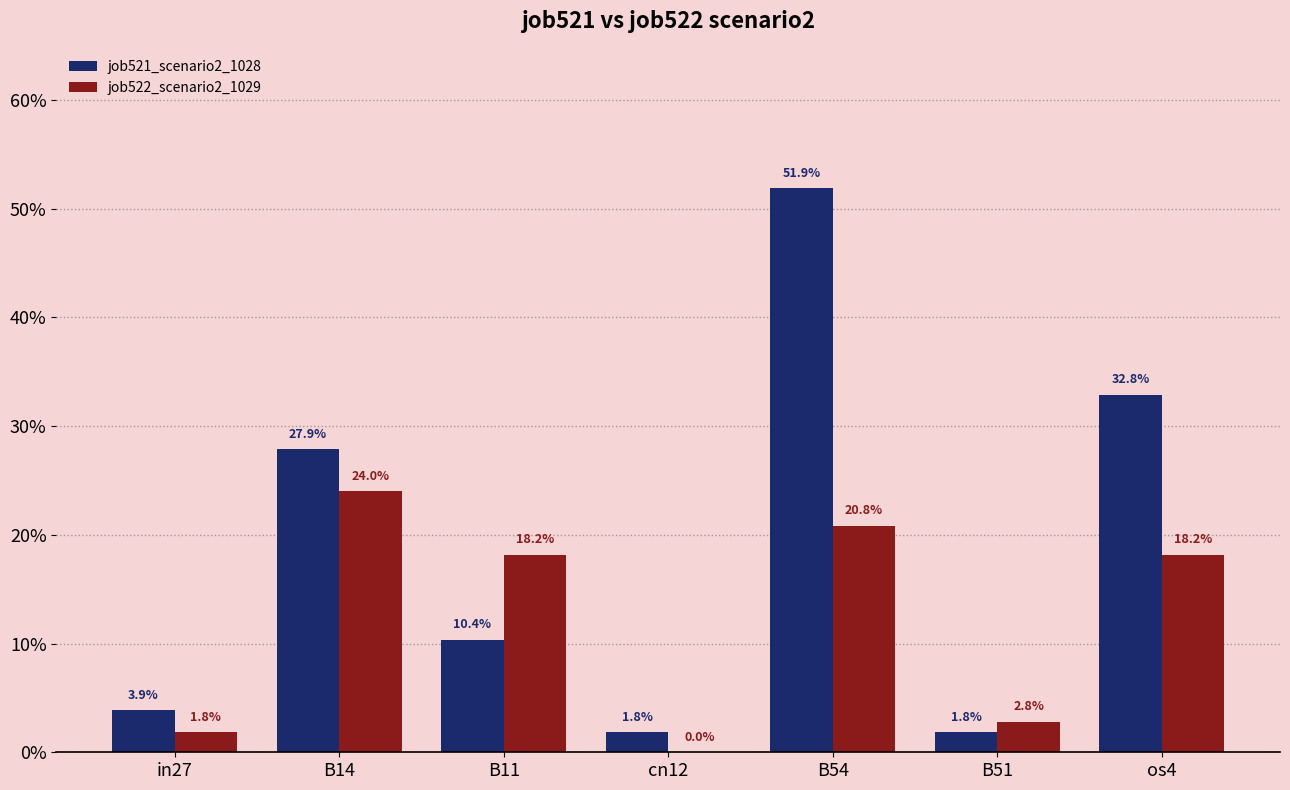

What position from the right is B51?

2